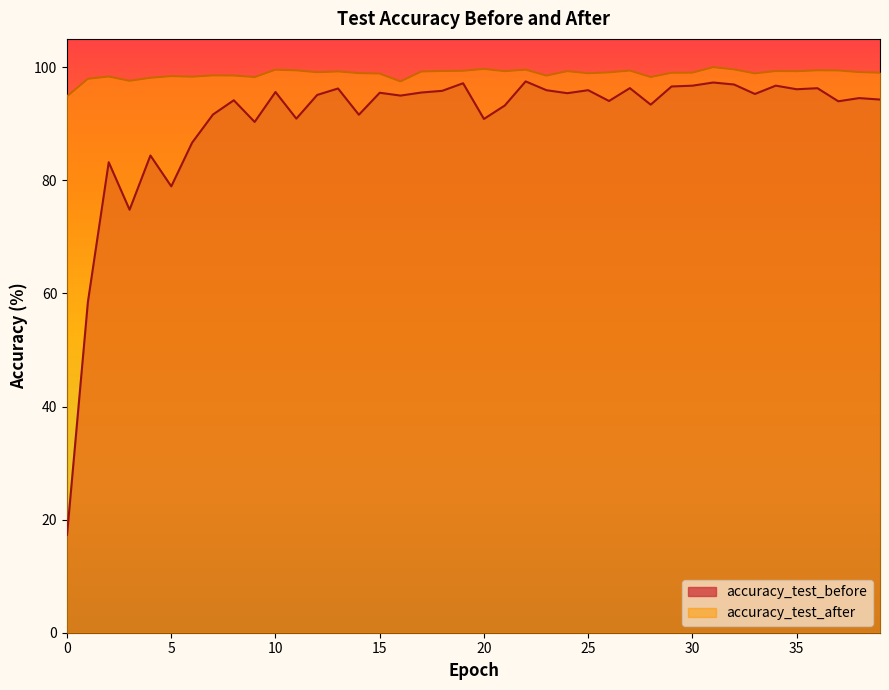

At which category does accuracy_test_after reach its first local valley?

3